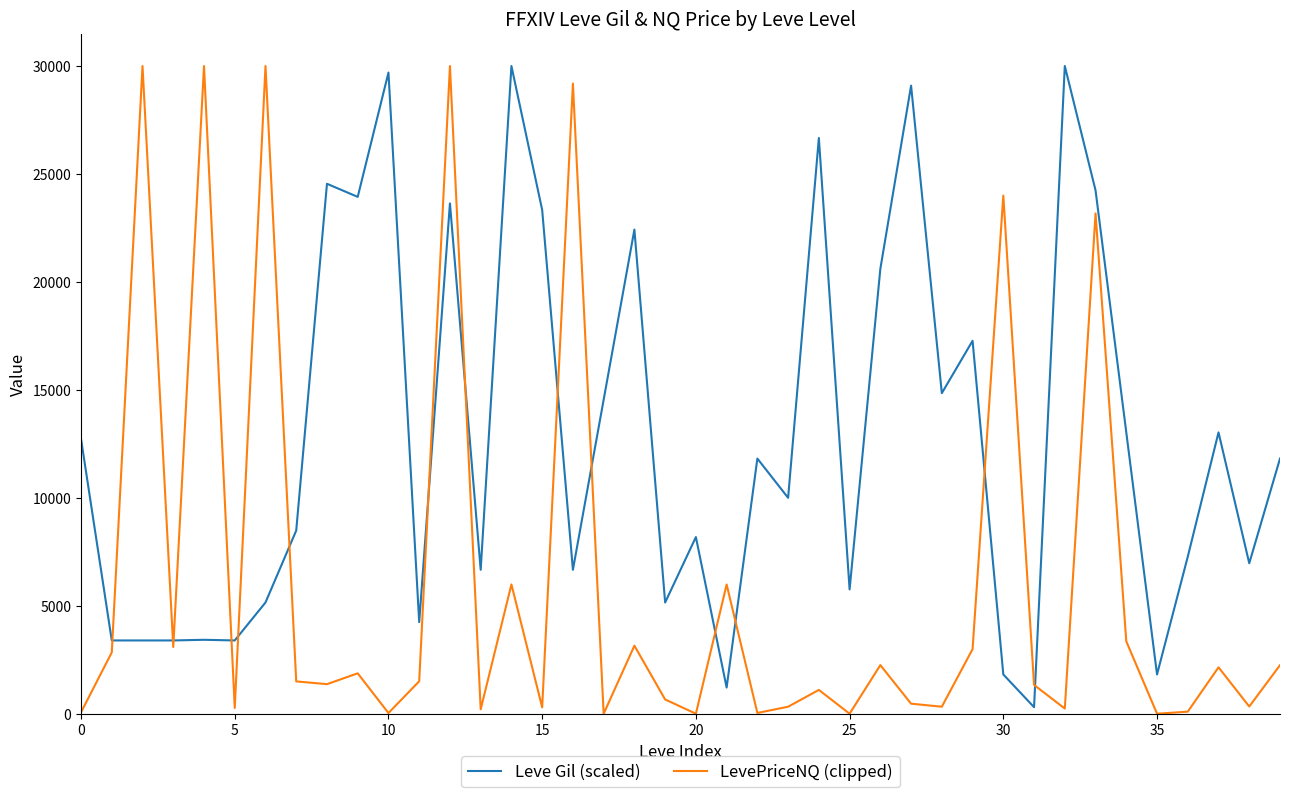

Rank the series by their average value, from lowest to highest.

LevePriceNQ (clipped), Leve Gil (scaled)